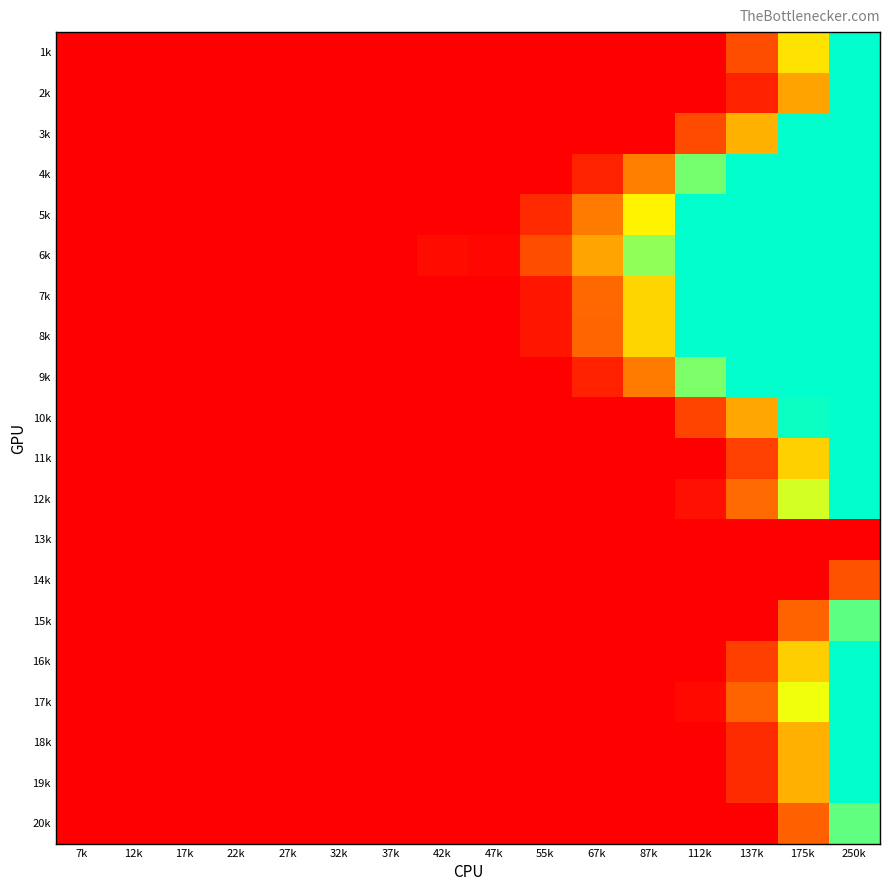

What is the total value across all series at 87k?

71.0